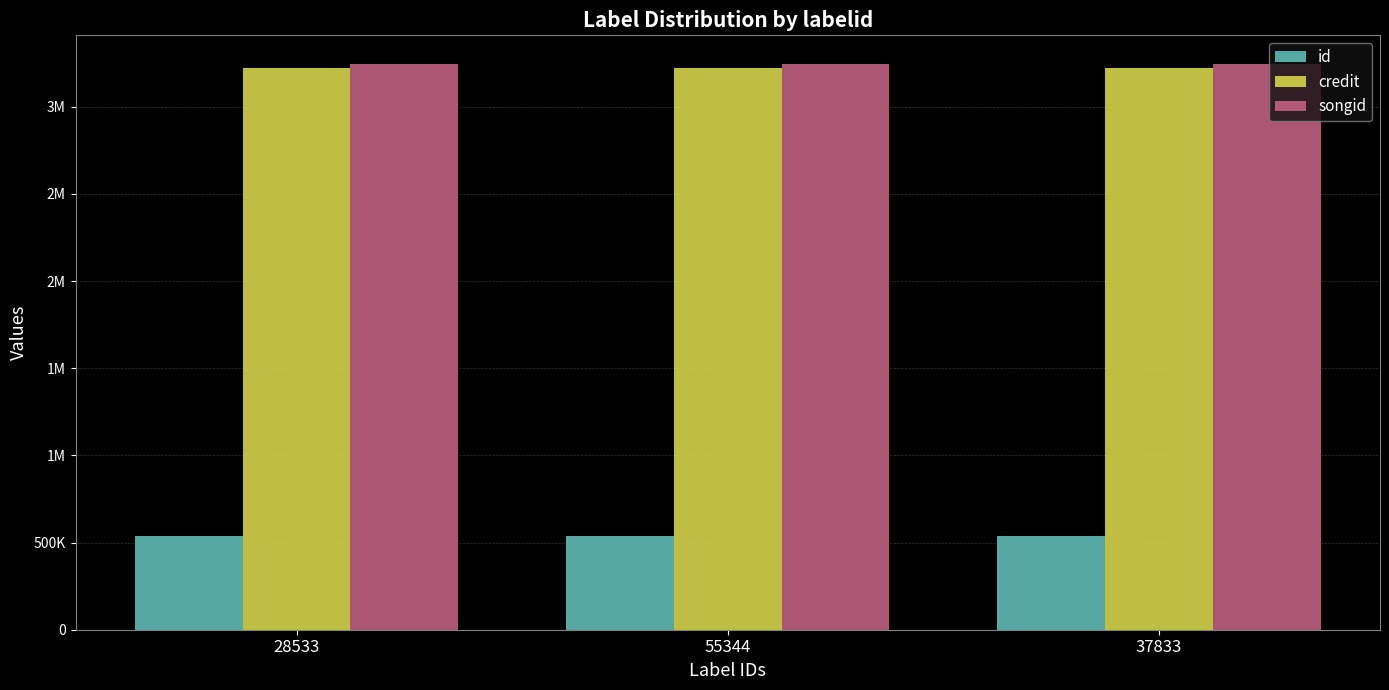

What are all the series names shown in the legend?

id, credit, songid